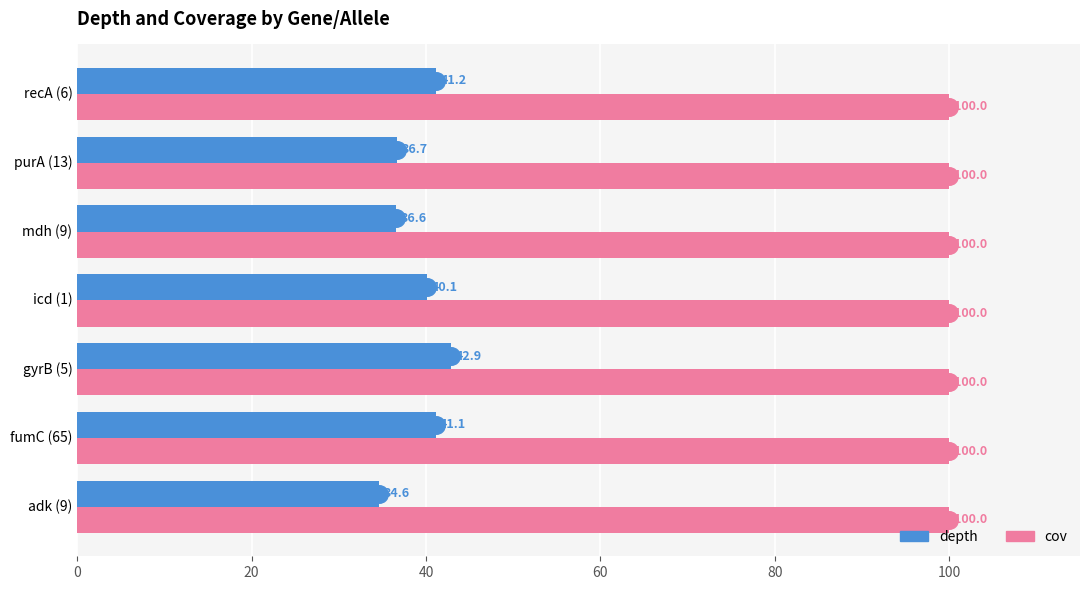

What is the lowest value of the cov series?

100.0